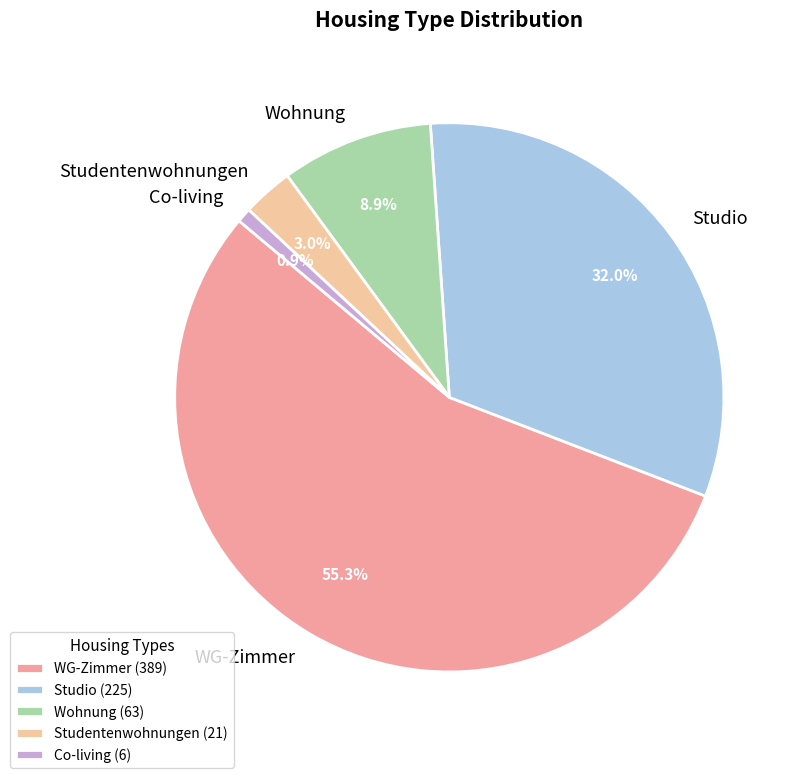

Rank the categories by value from highest to lowest.

WG-Zimmer, Studio, Wohnung, Studentenwohnungen, Co-living